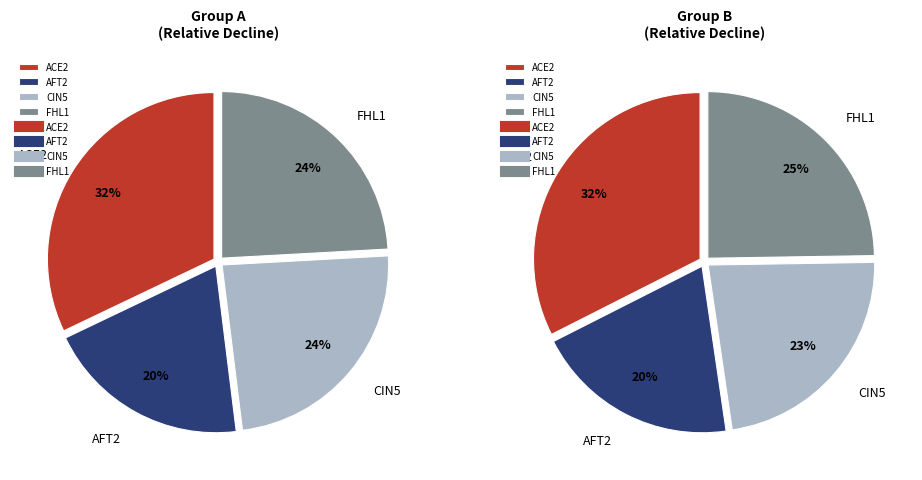

To the nearest percent, what is the combined percentage of ACE2 and FHL1?

56%